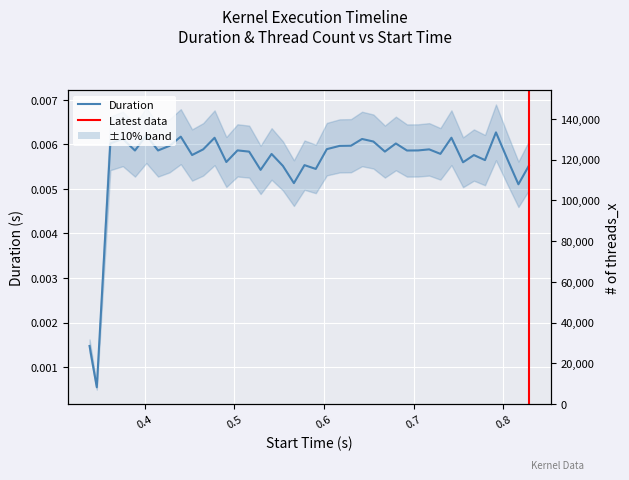

At how many categories does at least one series exceed 104675?

1